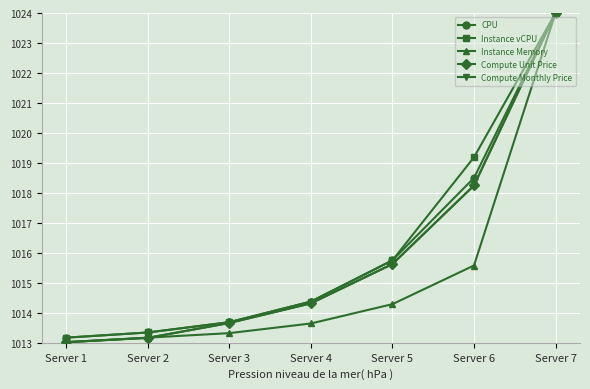

True or false: CPU and Instance Memory cross at least once.

False